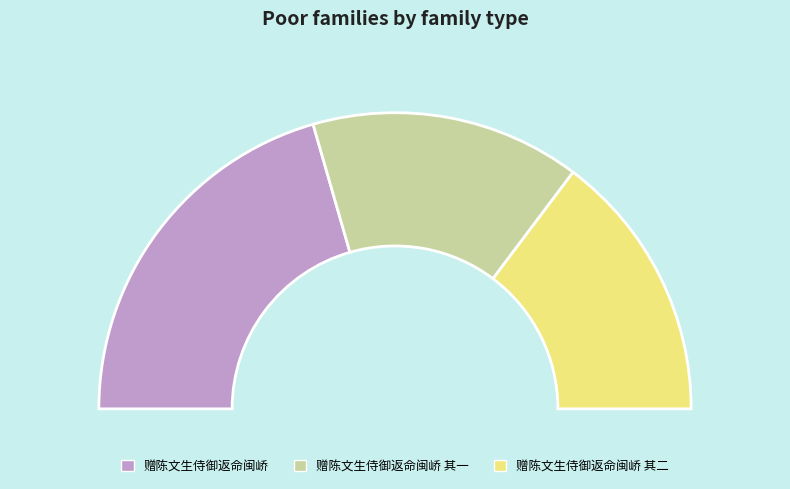

Which slice is the smallest?

赠陈文生侍御返命闽峤 其一